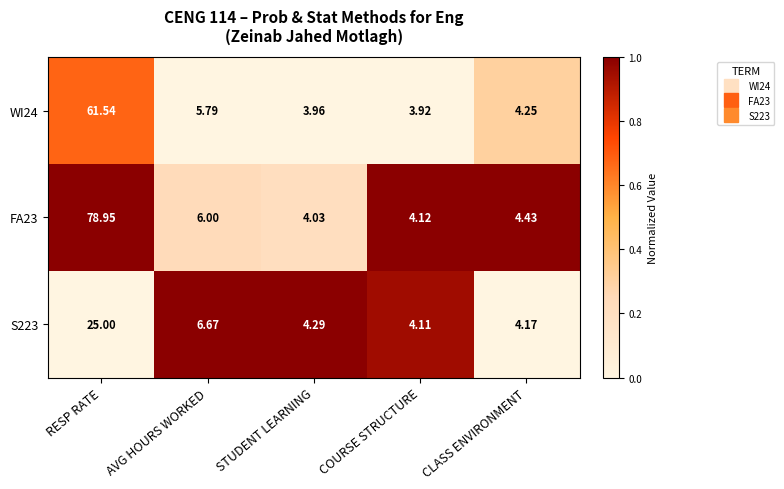

At which label is WI24 closest to 32?

AVG HOURS WORKED